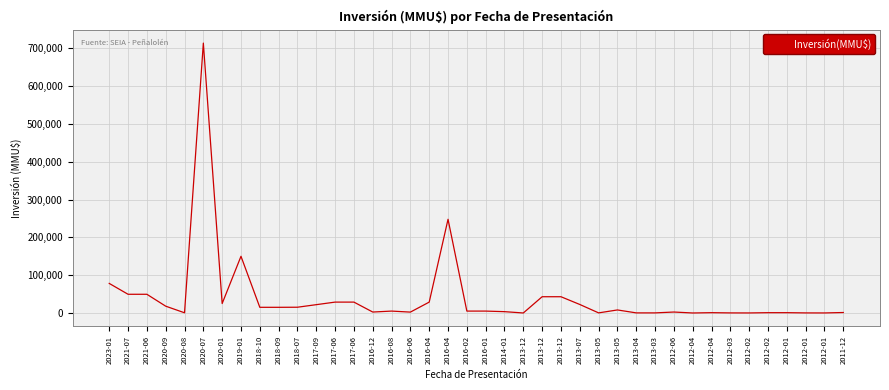

List the labels in order of value, largest first.

2020-07, 2016-04, 2019-01, 2023-01, 2021-07, 2021-06, 2013-12, 2013-12, 2017-06, 2017-06, 2016-04, 2020-01, 2013-07, 2017-09, 2020-09, 2018-07, 2018-10, 2018-09, 2013-05, 2016-08, 2016-02, 2016-01, 2014-01, 2016-12, 2012-06, 2016-06, 2011-12, 2012-04, 2012-02, 2012-01, 2020-08, 2013-05, 2013-04, 2013-03, 2012-03, 2012-01, 2012-02, 2012-01, 2013-12, 2012-04